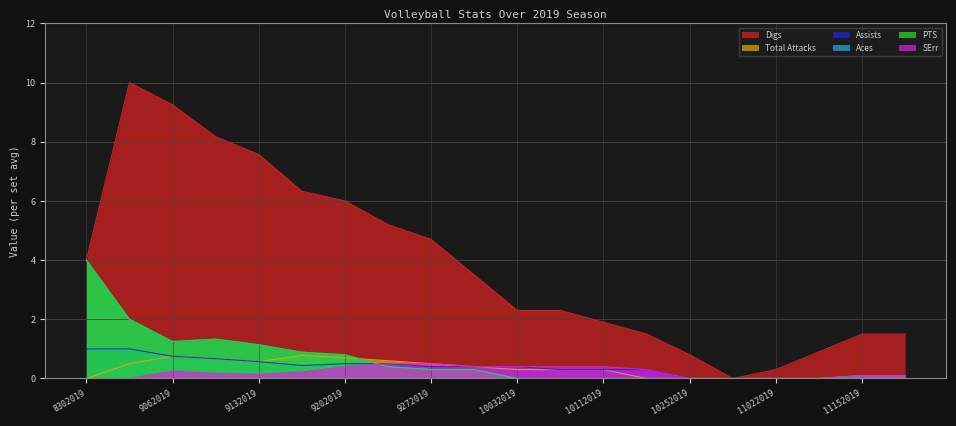

What is the difference between the Assists values at 8312019 and 12052019?

1.0